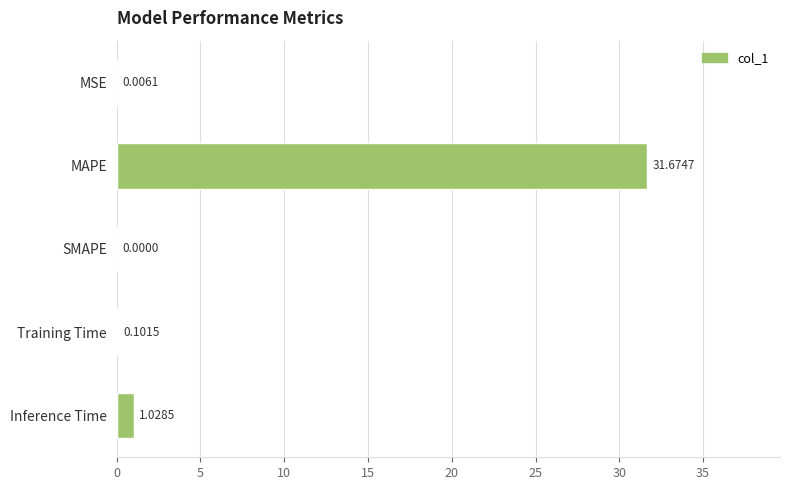

At which label is the value closest to 15?

Inference Time